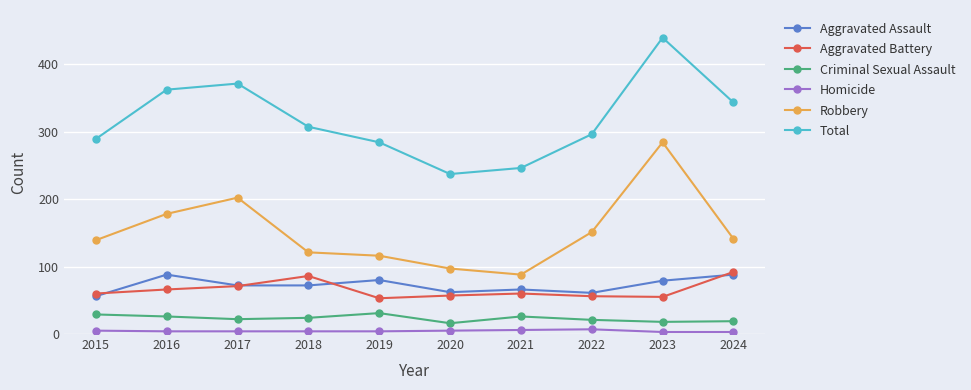

How many data points in Aggravated Battery are less than 60?

4